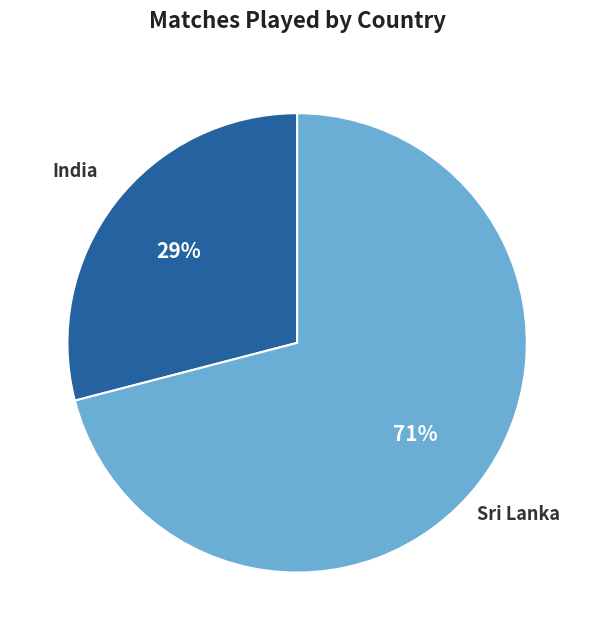

To the nearest percent, what is the difference between the largest and smallest slice percentages?

42%